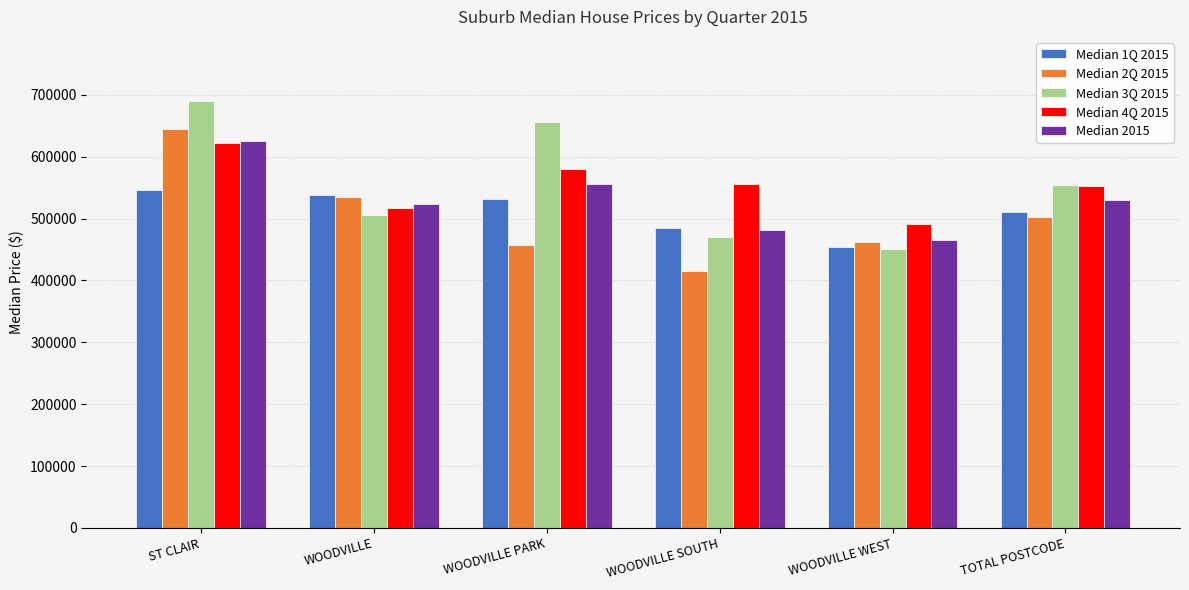

What position from the left is WOODVILLE WEST?

5